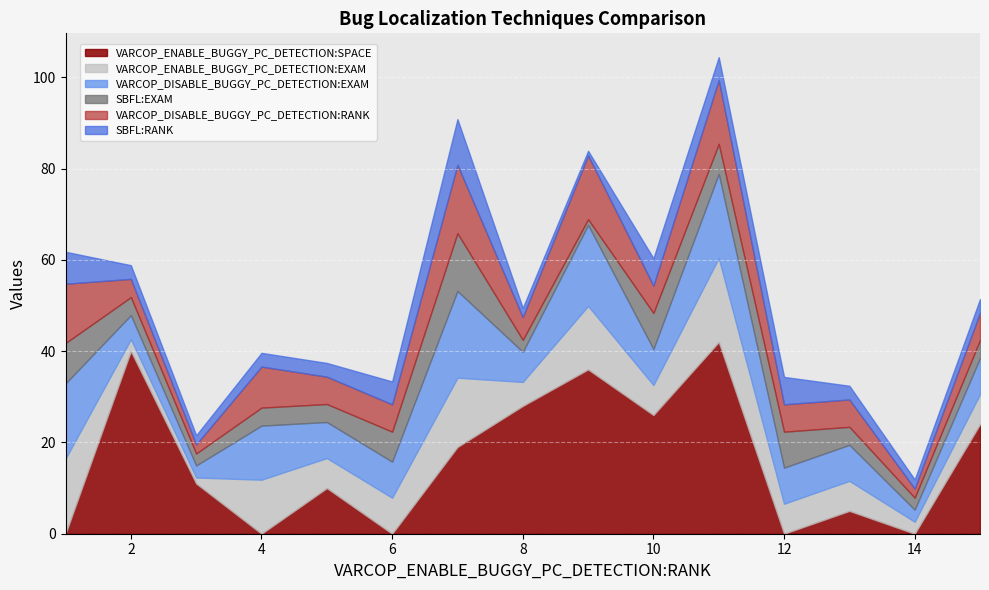

How many data points does each series have?

15